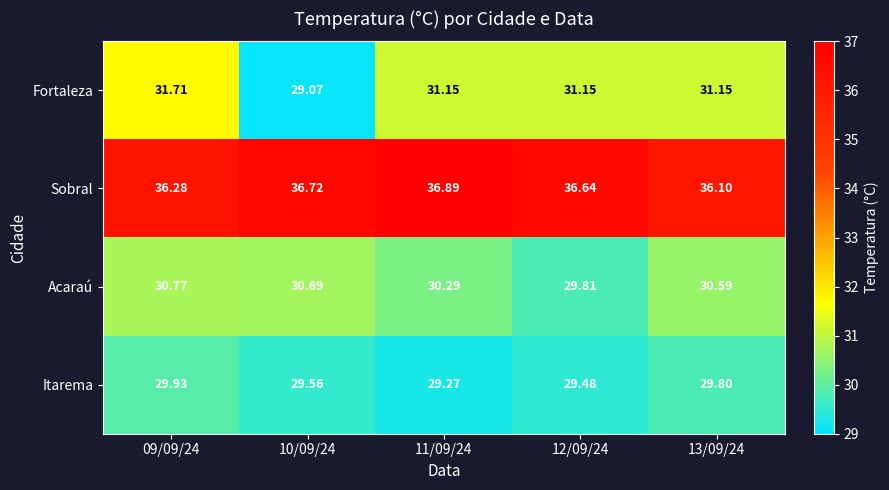

How many data points does each series have?

5